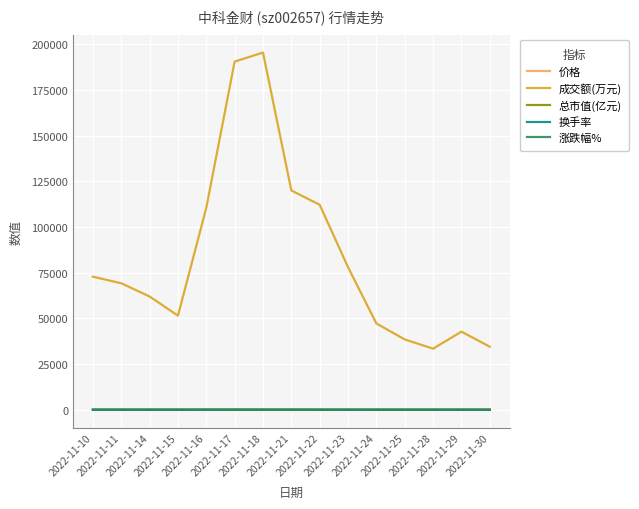

Which series has the widest spread of values?

成交额(万元)